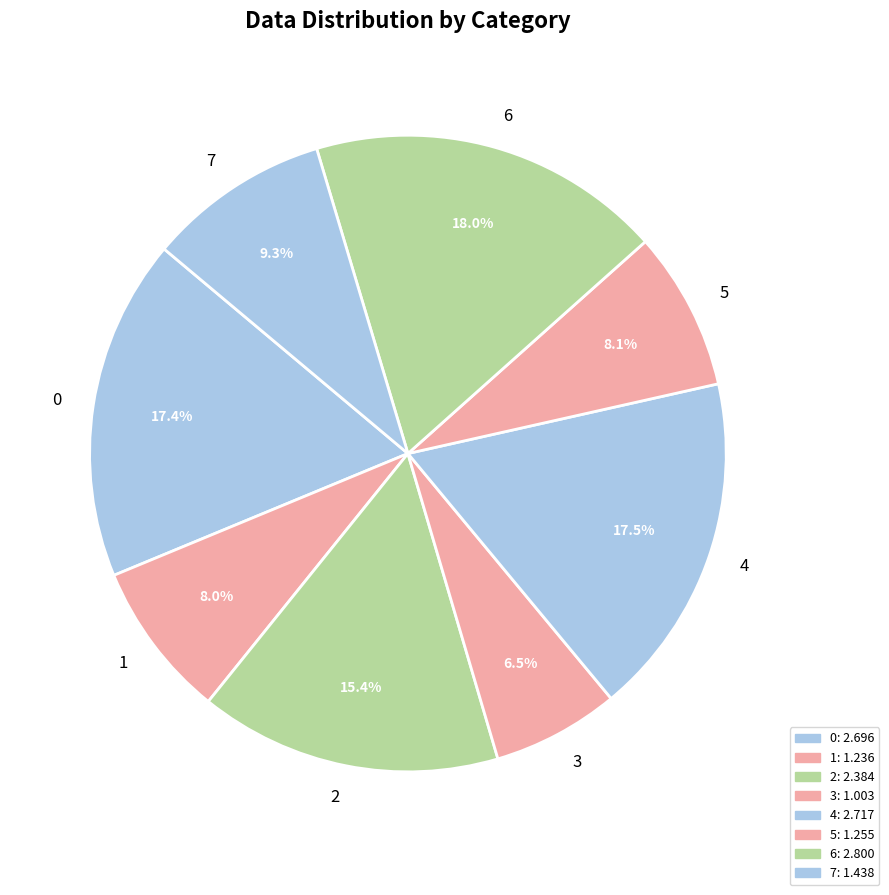

How many segments does this pie chart have?

8